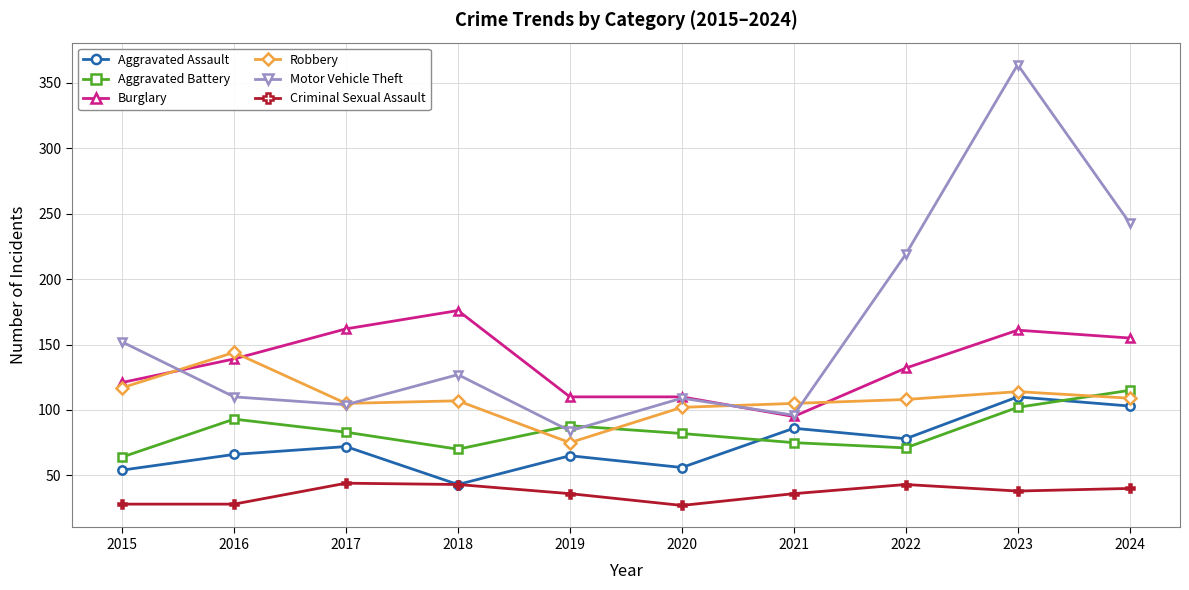

What is the approximate value of Robbery at 2019, to the nearest 10?

80